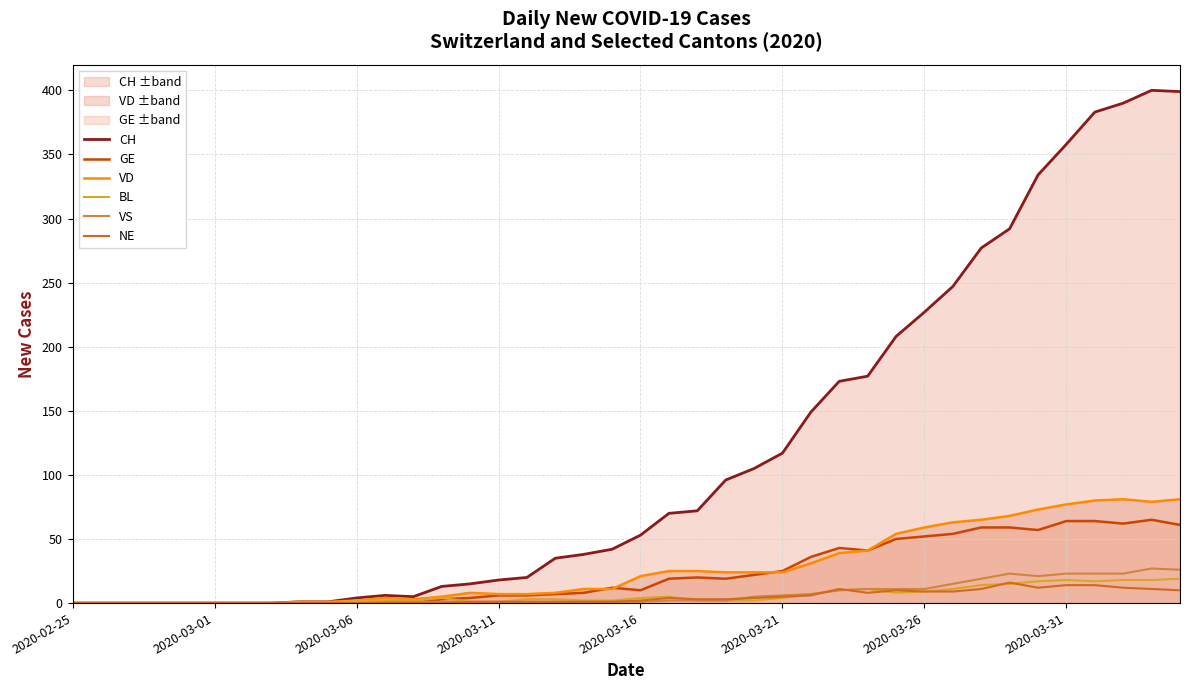

How many lines are shown in the chart?

6